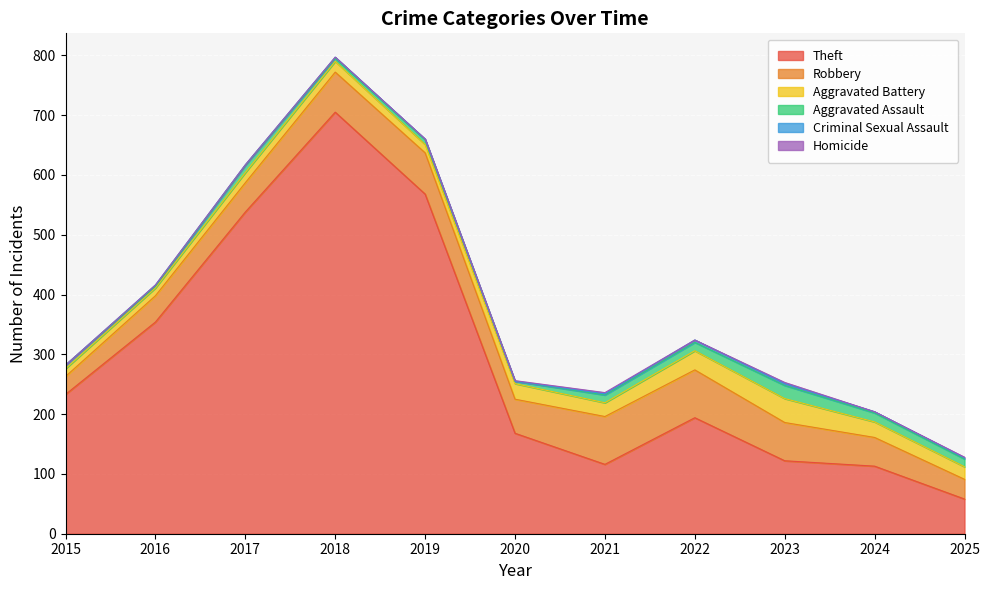

Rank the series by their maximum value, from lowest to highest.

Homicide, Criminal Sexual Assault, Aggravated Assault, Aggravated Battery, Robbery, Theft